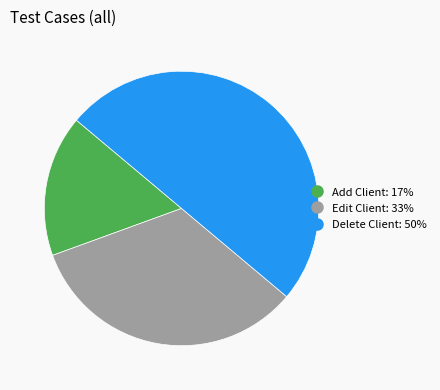

How many slices are in this pie chart?

3